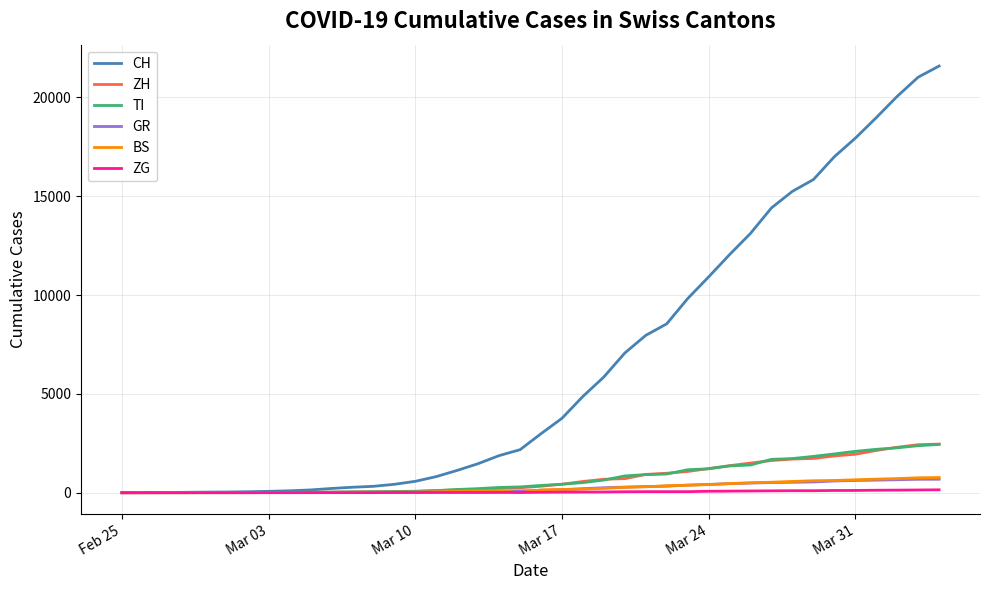

What is the greatest value displayed?

21585